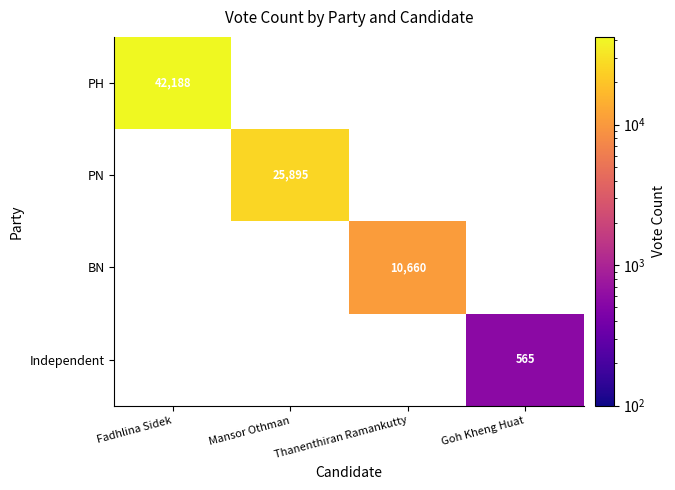

The PH series shows 42188 at Fadhlina Sidek. True or false?

True